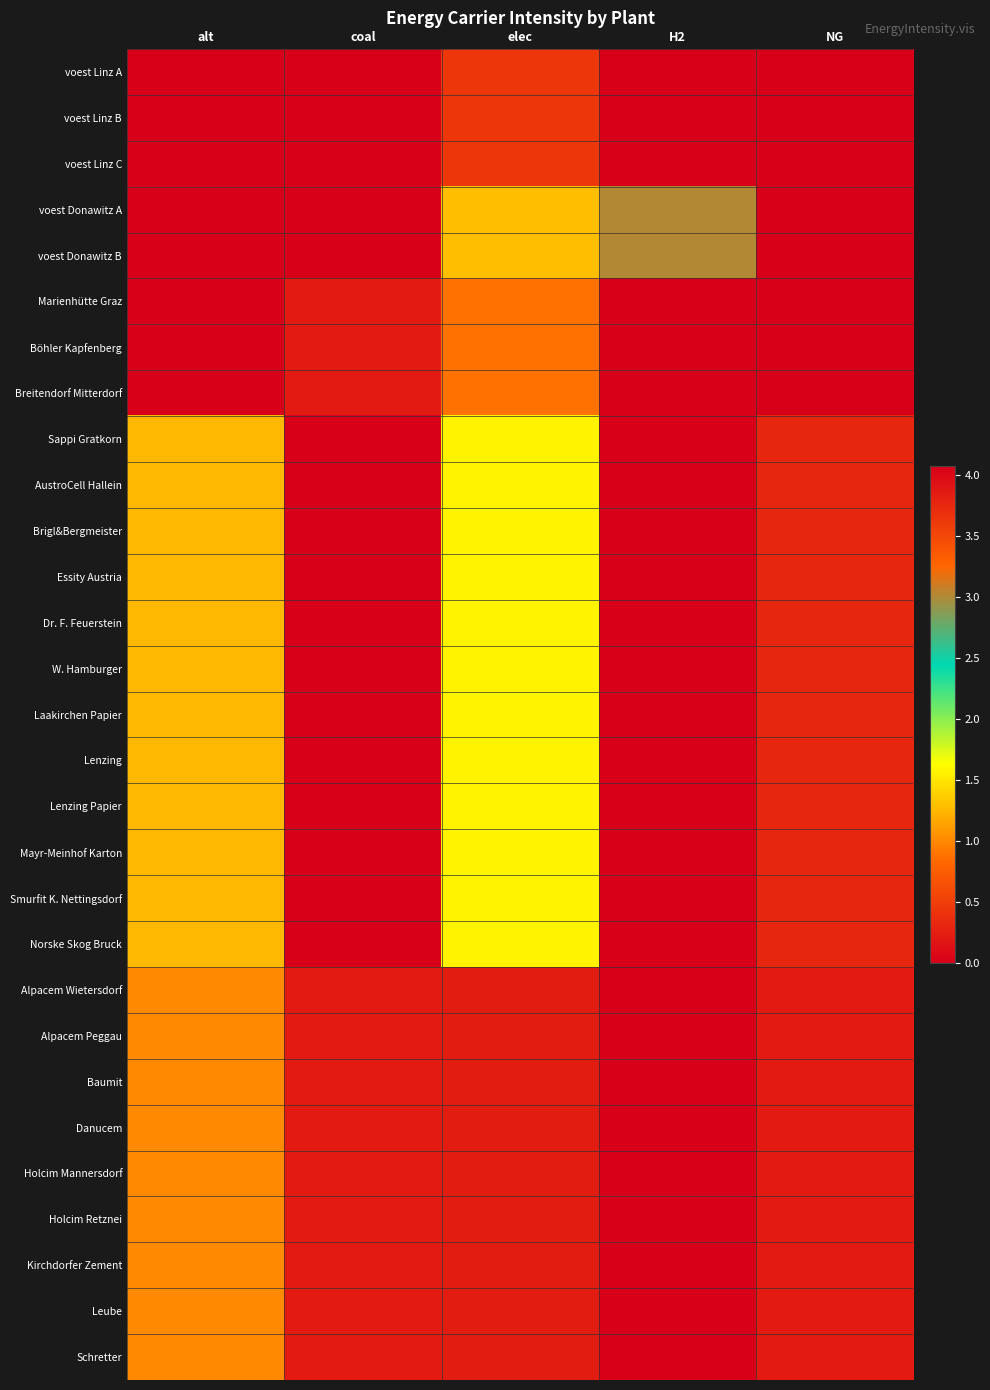

Reading right to left, transcribe all the data shown in this chart.

voest Linz A: NG=4.1	H2=0.0	elec=0.5	coal=0.0	alt=0.0
voest Linz B: NG=4.1	H2=0.0	elec=0.5	coal=0.0	alt=0.0
voest Linz C: NG=4.1	H2=0.0	elec=0.5	coal=0.0	alt=0.0
voest Donawitz A: NG=0.0	H2=3.0	elec=1.3	coal=0.0	alt=0.0
voest Donawitz B: NG=0.0	H2=3.0	elec=1.3	coal=0.0	alt=0.0
Marienhütte Graz: NG=0.0	H2=0.0	elec=0.9	coal=0.2	alt=0.0
Böhler Kapfenberg: NG=0.0	H2=0.0	elec=0.9	coal=0.2	alt=0.0
Breitendorf Mitterdorf: NG=0.0	H2=0.0	elec=0.9	coal=0.2	alt=0.0
Sappi Gratkorn: NG=0.3	H2=0.0	elec=1.6	coal=0.0	alt=1.3
AustroCell Hallein: NG=0.3	H2=0.0	elec=1.6	coal=0.0	alt=1.3
Brigl&Bergmeister: NG=0.3	H2=0.0	elec=1.6	coal=0.0	alt=1.3
Essity Austria: NG=0.3	H2=0.0	elec=1.6	coal=0.0	alt=1.3
Dr. F. Feuerstein: NG=0.3	H2=0.0	elec=1.6	coal=0.0	alt=1.3
W. Hamburger: NG=0.3	H2=0.0	elec=1.6	coal=0.0	alt=1.3
Laakirchen Papier: NG=0.3	H2=0.0	elec=1.6	coal=0.0	alt=1.3
Lenzing: NG=0.3	H2=0.0	elec=1.6	coal=0.0	alt=1.3
Lenzing Papier: NG=0.3	H2=0.0	elec=1.6	coal=0.0	alt=1.3
Mayr-Meinhof Karton: NG=0.3	H2=0.0	elec=1.6	coal=0.0	alt=1.3
Smurfit K. Nettingsdorf: NG=0.3	H2=0.0	elec=1.6	coal=0.0	alt=1.3
Norske Skog Bruck: NG=0.3	H2=0.0	elec=1.6	coal=0.0	alt=1.3
Alpacem Wietersdorf: NG=0.2	H2=0.0	elec=0.2	coal=0.2	alt=1.0
Alpacem Peggau: NG=0.2	H2=0.0	elec=0.2	coal=0.2	alt=1.0
Baumit: NG=0.2	H2=0.0	elec=0.2	coal=0.2	alt=1.0
Danucem: NG=0.2	H2=0.0	elec=0.2	coal=0.2	alt=1.0
Holcim Mannersdorf: NG=0.2	H2=0.0	elec=0.2	coal=0.2	alt=1.0
Holcim Retznei: NG=0.2	H2=0.0	elec=0.2	coal=0.2	alt=1.0
Kirchdorfer Zement: NG=0.2	H2=0.0	elec=0.2	coal=0.2	alt=1.0
Leube: NG=0.2	H2=0.0	elec=0.2	coal=0.2	alt=1.0
Schretter: NG=0.2	H2=0.0	elec=0.2	coal=0.2	alt=1.0